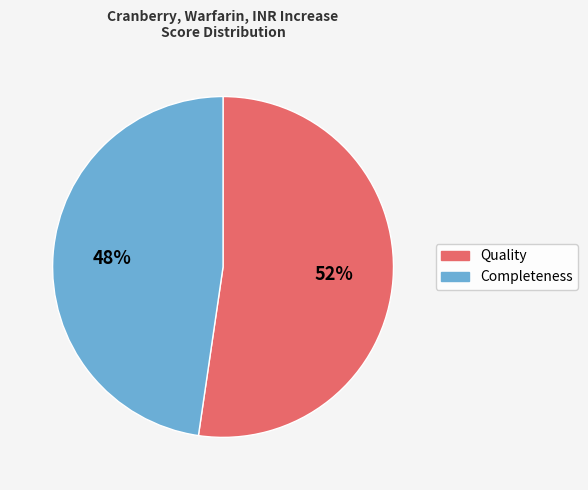

Is there a majority slice in this chart?

Yes